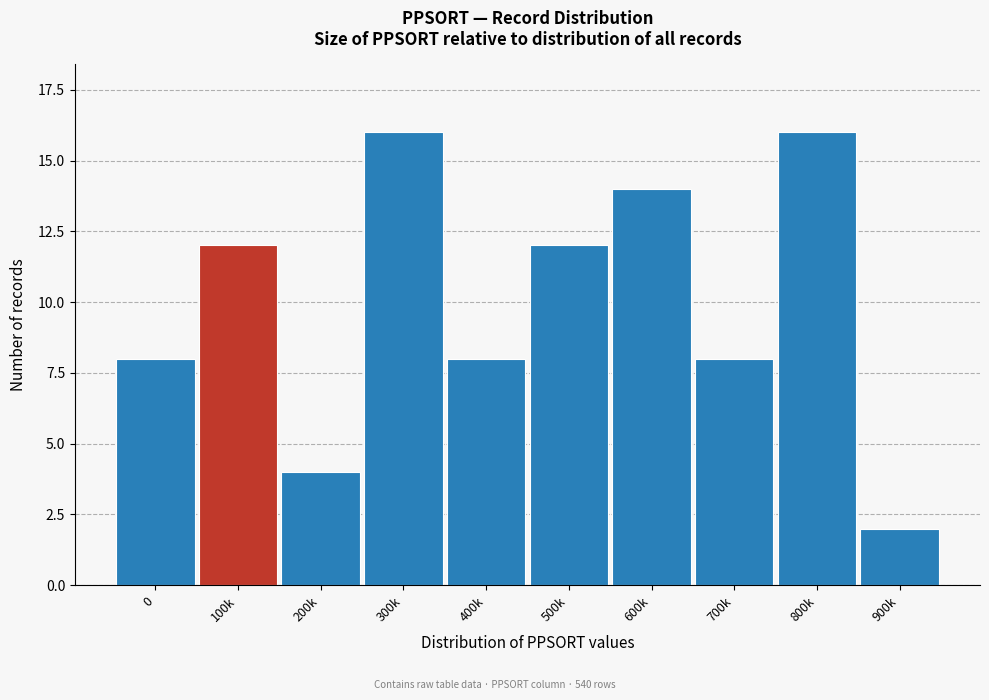

Reading left to right, list all the values displayed in this chart.

0=8	100k=12	200k=4	300k=16	400k=8	500k=12	600k=14	700k=8	800k=16	900k=2